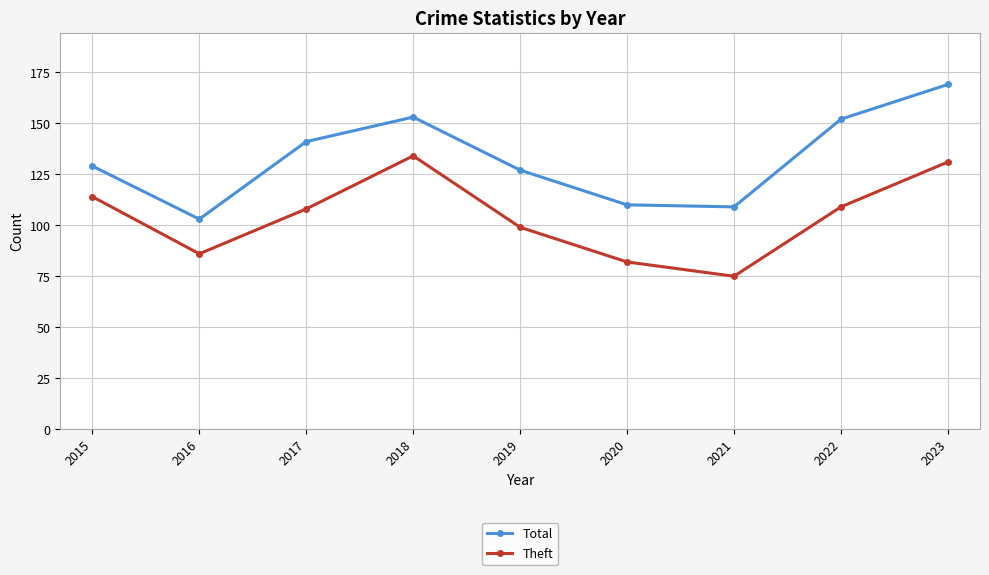

Which series changed the most between 2019 and 2021?

Theft